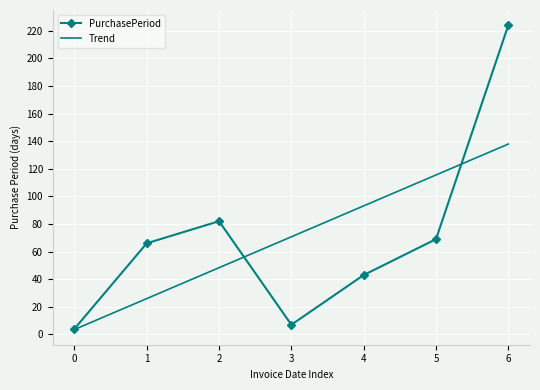

Which series ends up on top after the final intersection of PurchasePeriod and Trend?

PurchasePeriod